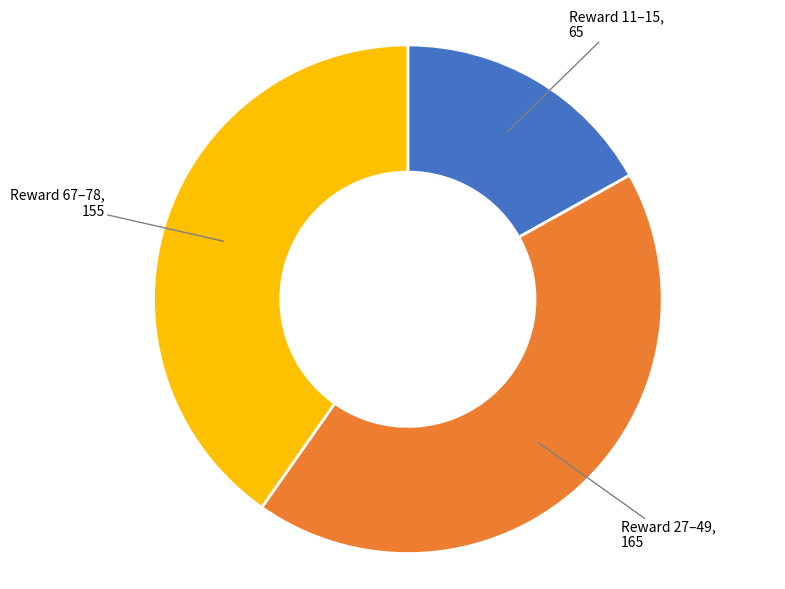

Is there a majority slice in this chart?

No